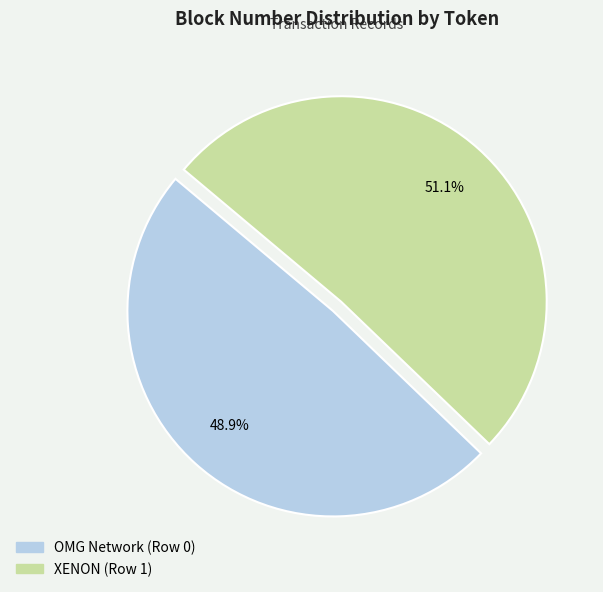

Rank the categories by value from highest to lowest.

XENON (Row 1), OMG Network (Row 0)